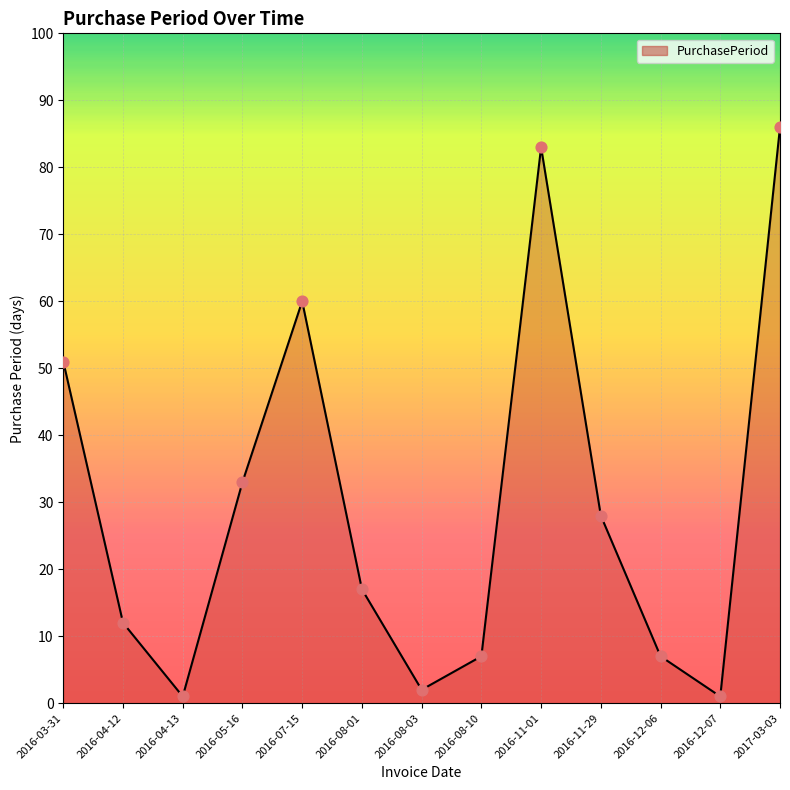

What is the change in value from 2016-08-01 to 2016-11-01?

+66